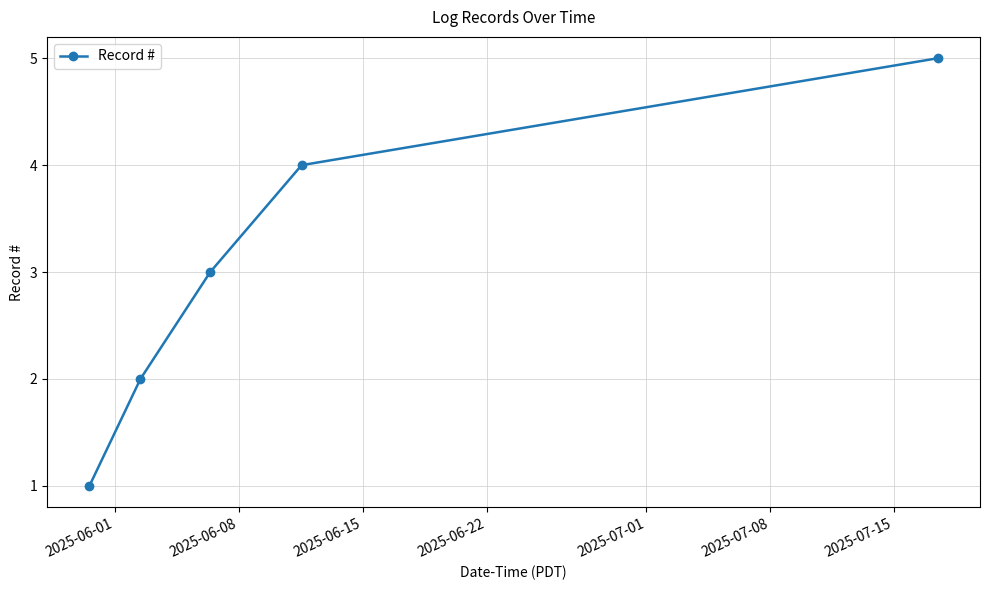

How many lines are shown in the chart?

1